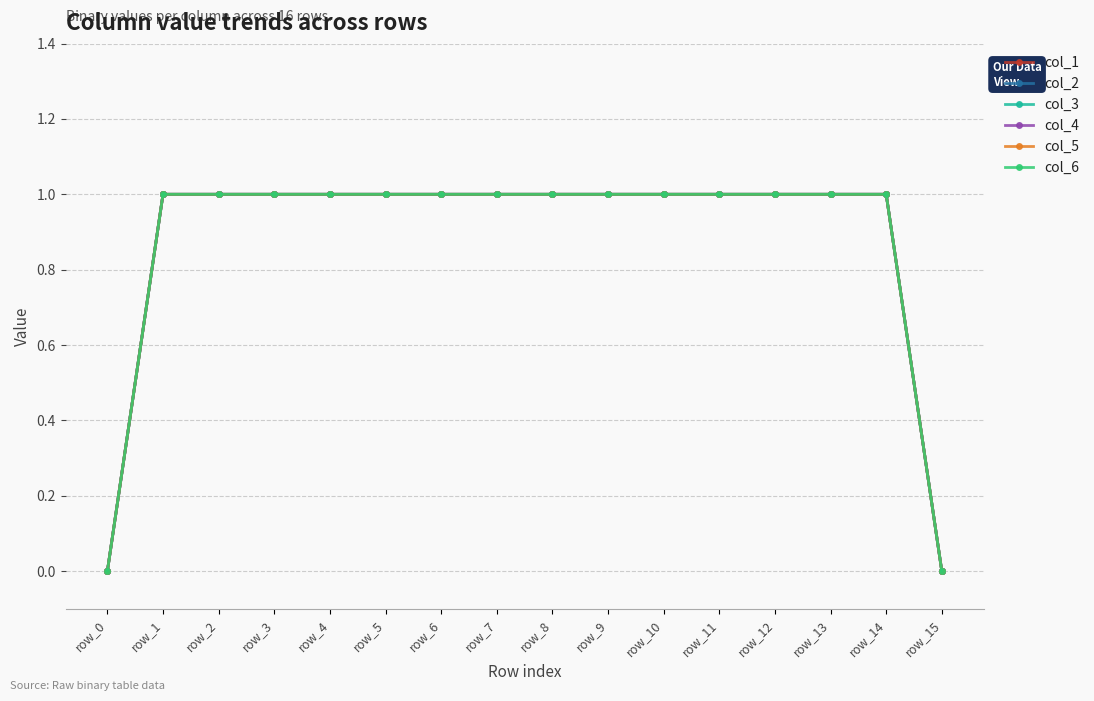

Is this an area chart (filled region under the line)?

No